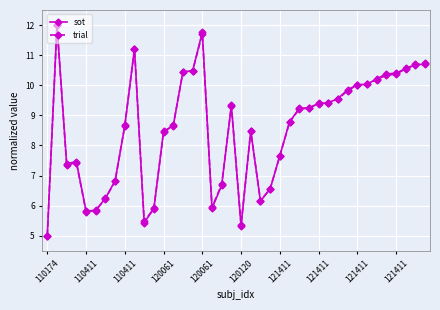

What is the average value of the trial series?

8.5